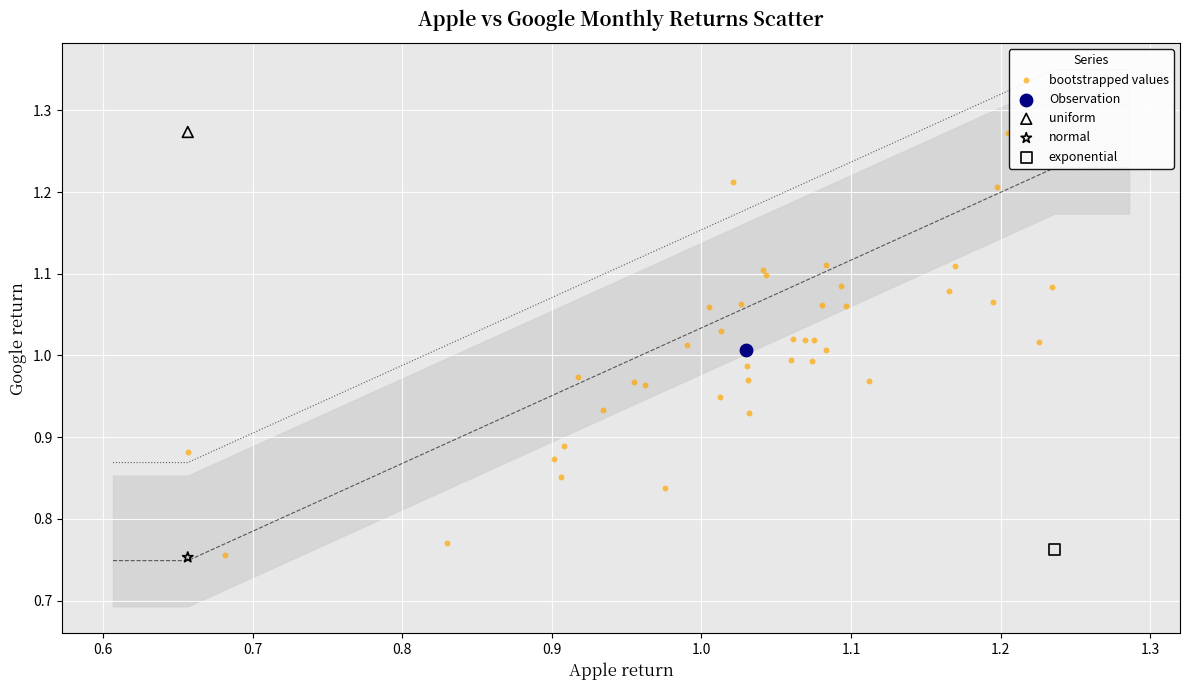

What are all the series names shown in the legend?

bootstrapped values, Observation, uniform, normal, exponential